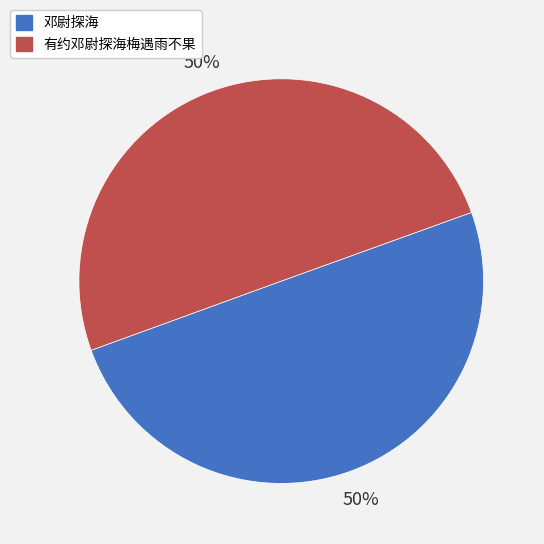

To the nearest percent, what portion does 邓尉探海 represent?

50%